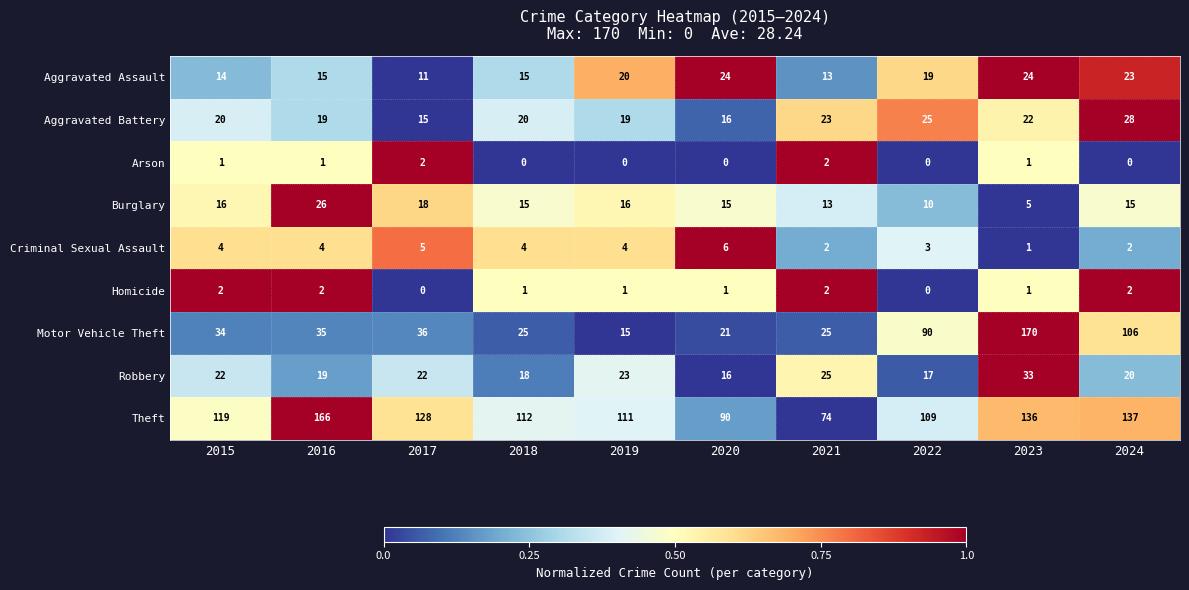

Is it true that Robbery equals 37 at 2015?

False